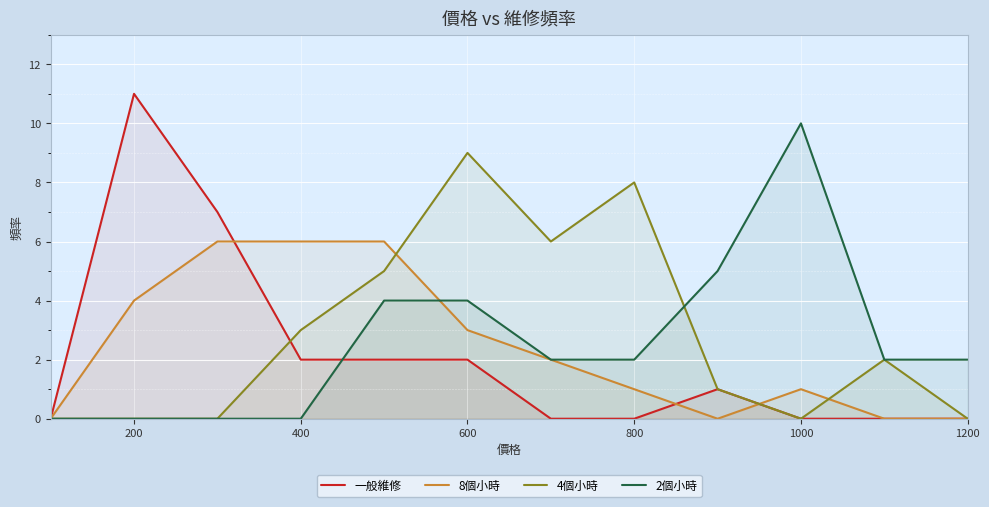

True or false: 2個小時 has more than 0 interior local peaks.

True